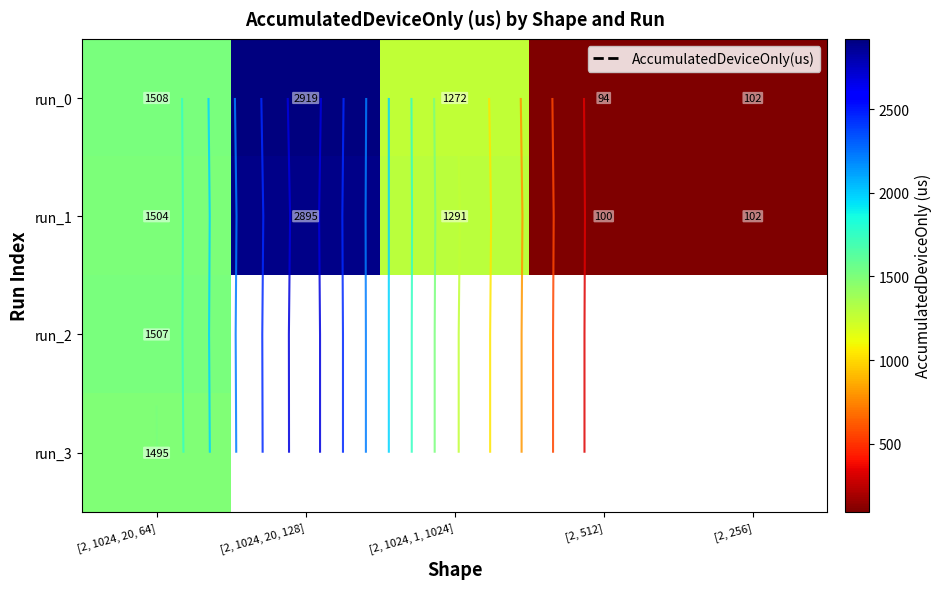

What is the sum of the run_0 values at [2, 256] and [2, 512]?

196.1